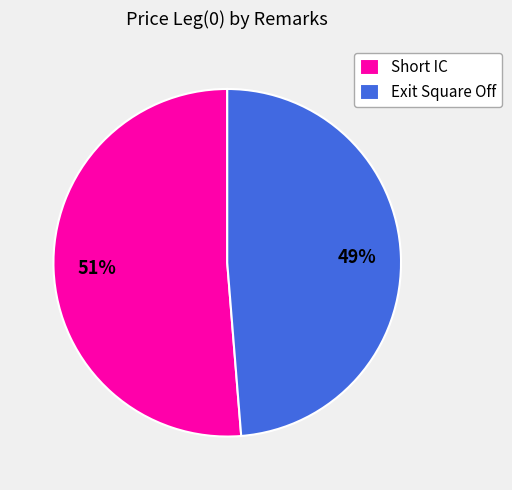

What is the majority slice?

Short IC